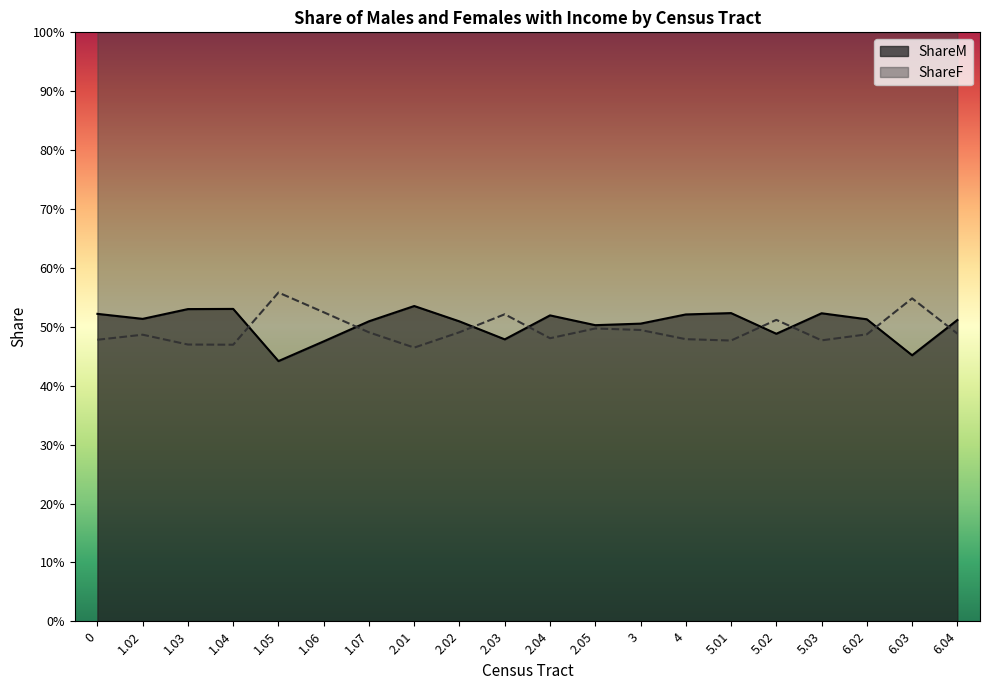

What is the maximum value shown in the chart?

0.6